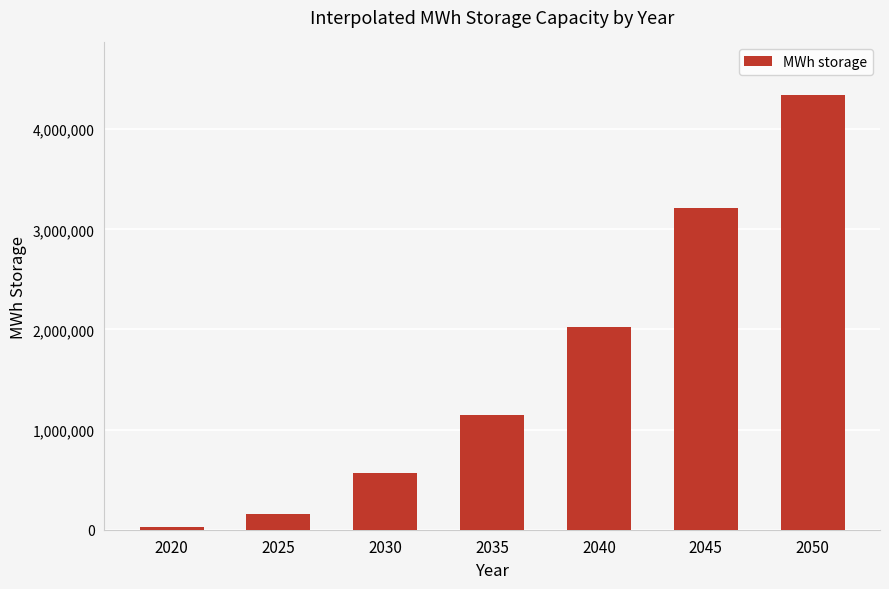

What is the sum of the values at 2040 and 2030?

2595238.1